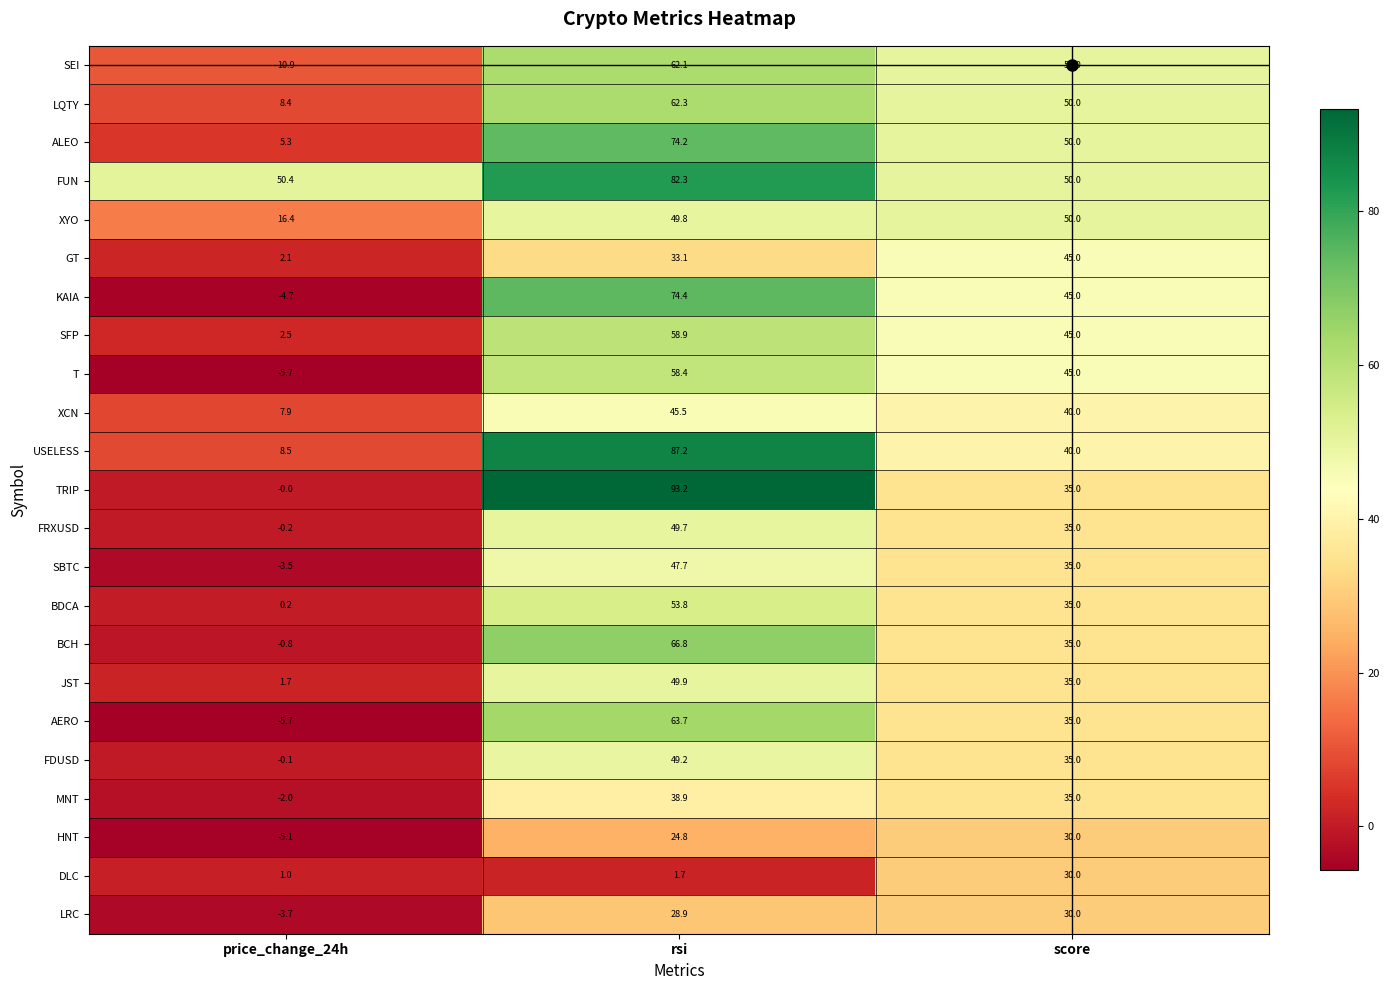

Between price_change_24h and score, which series saw the biggest shift?

T